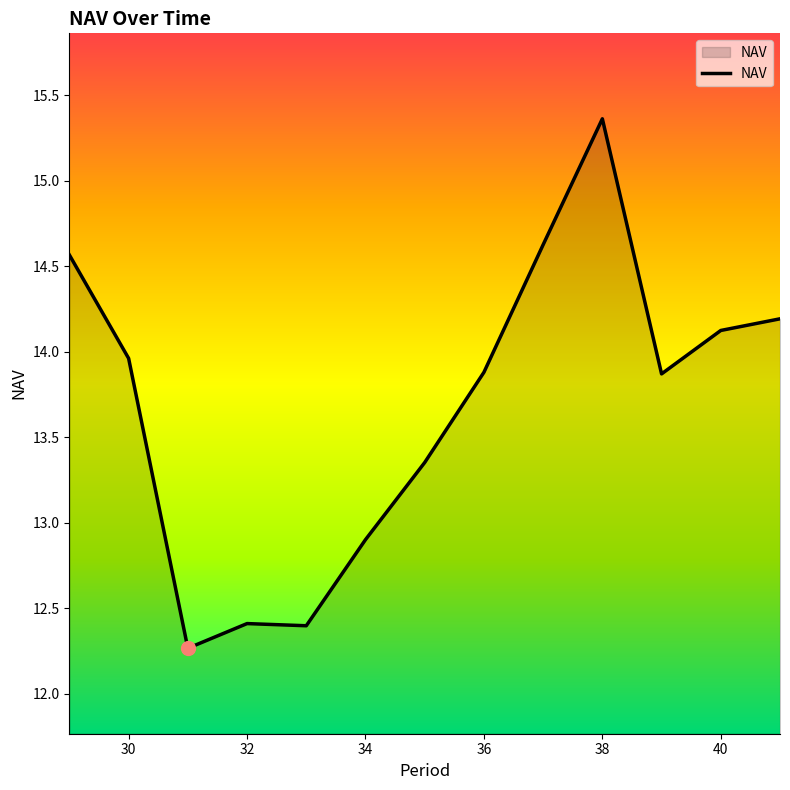

What is the minimum value shown in the chart?

12.3